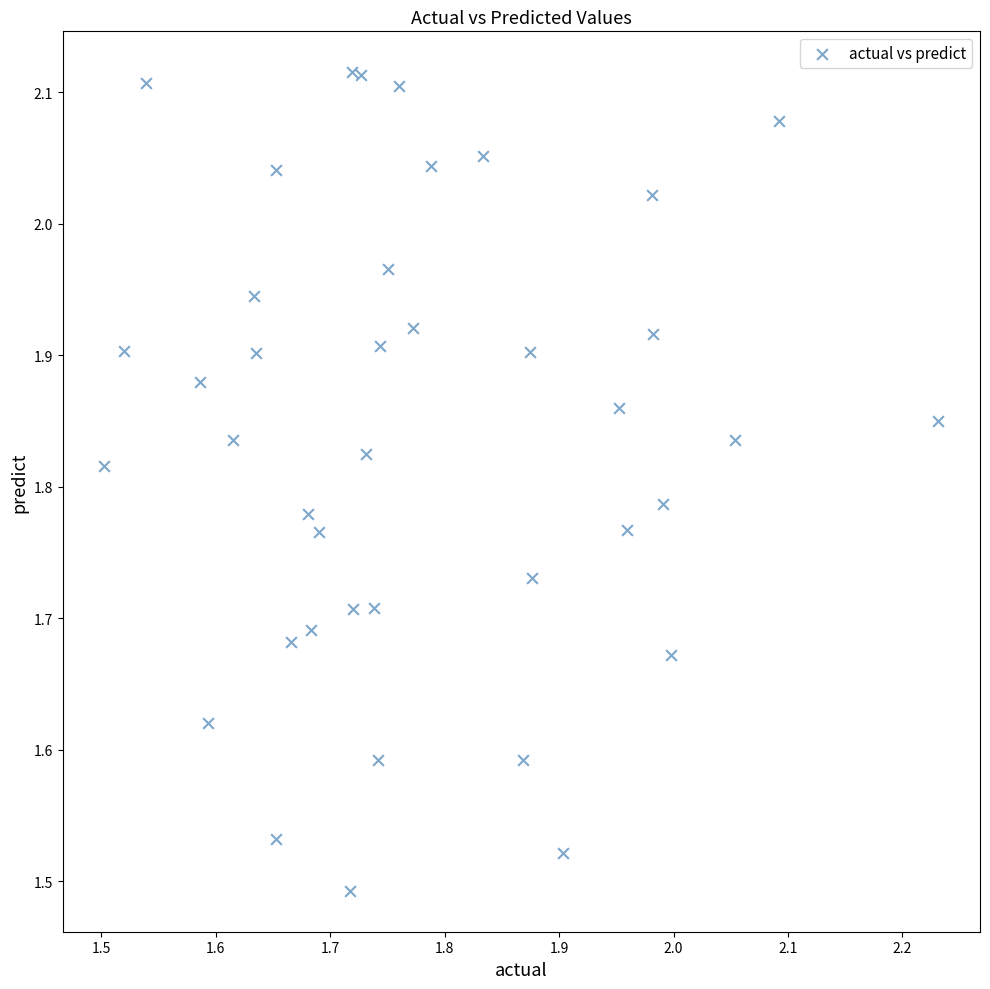

What is the range of X values (max minus min)?

0.7